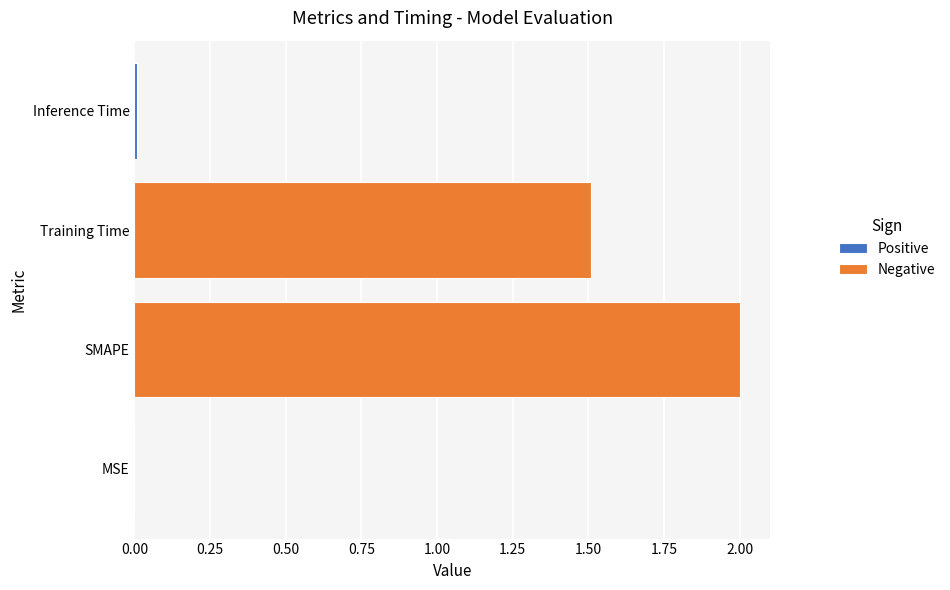

How many bars are there in total?

4